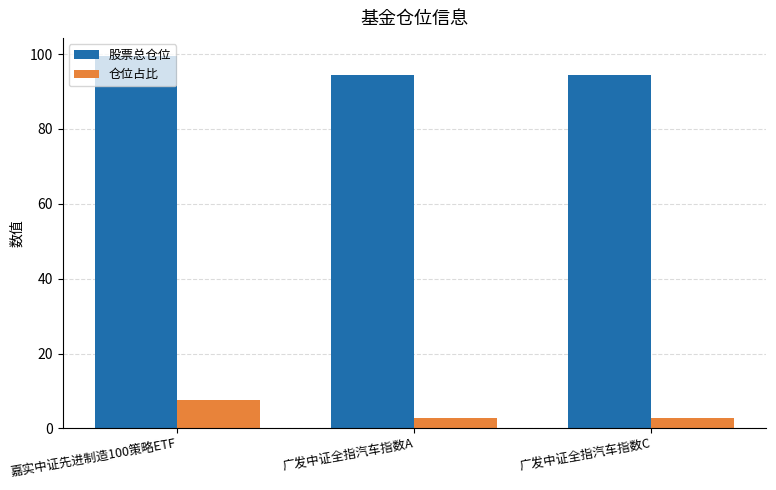

True or false: 股票总仓位 has a value of 150.4 at 广发中证全指汽车指数A.

False